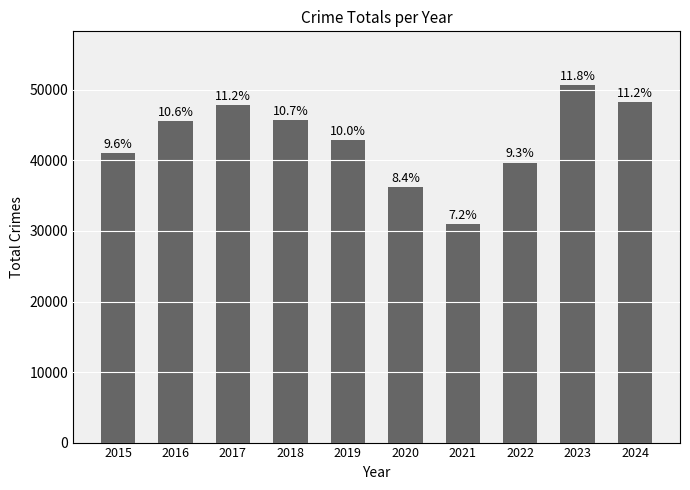

What is the difference between the maximum and minimum values?

19716